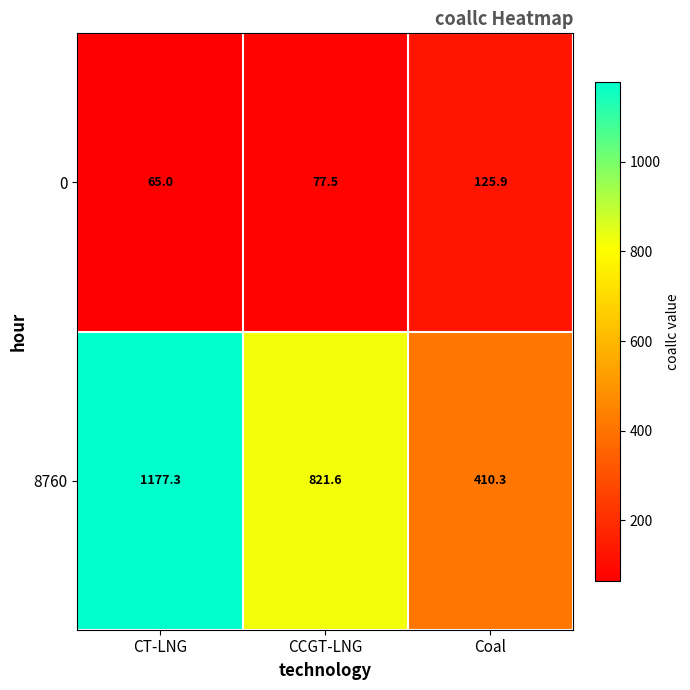

How many series are shown in this chart?

2